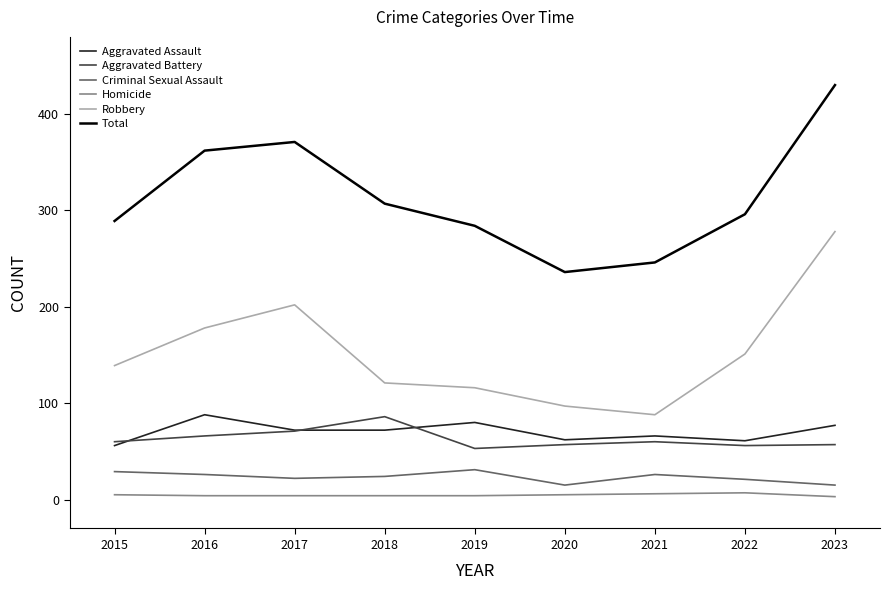

What is the difference between the Homicide values at 2022 and 2015?

2